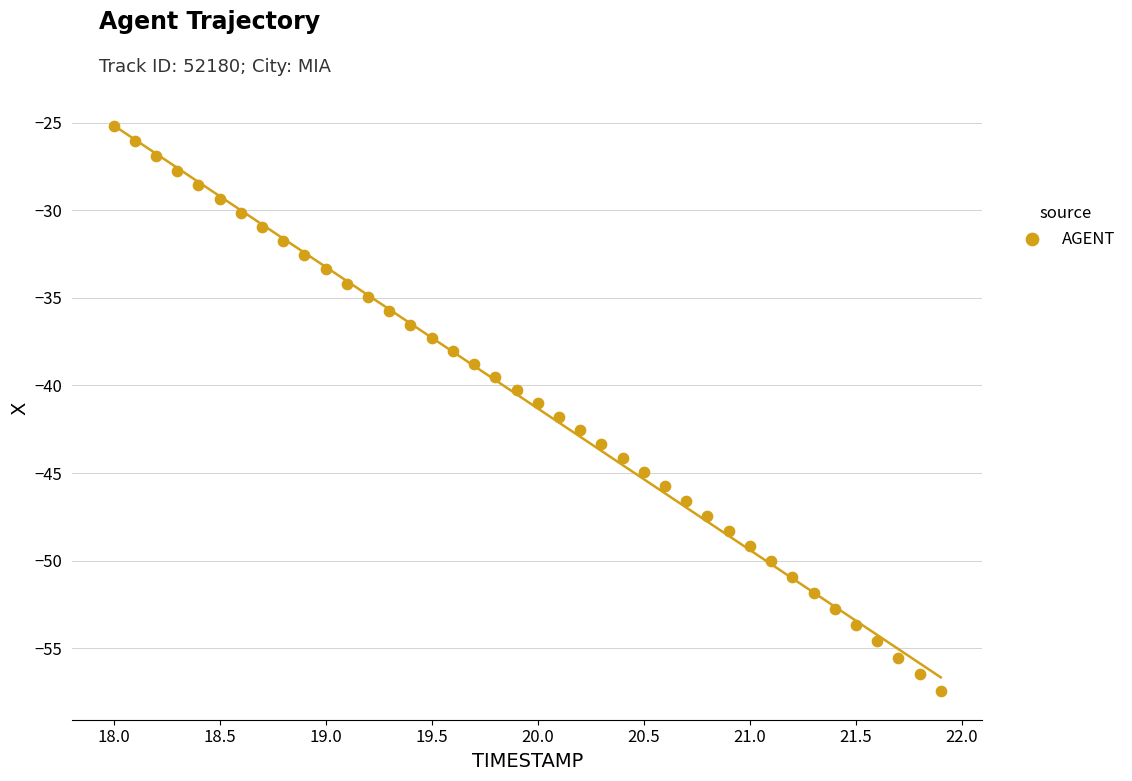

What is the range of Y values (max minus min)?

32.3